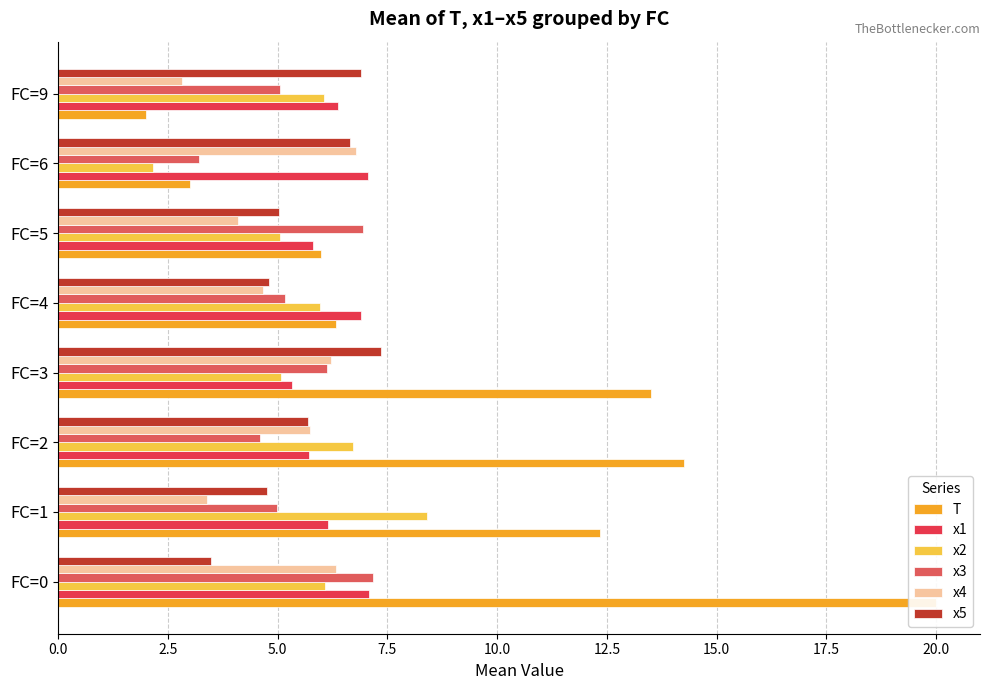

Is it true that x3 equals 10.5 at FC=3?

False